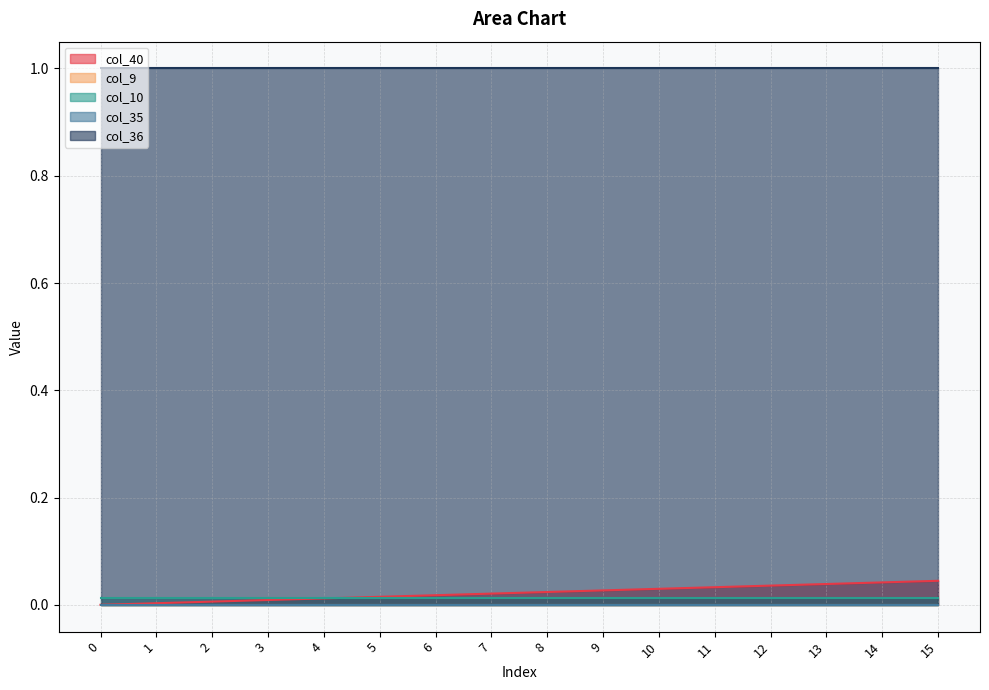

At how many categories does at least one series exceed 0?

16